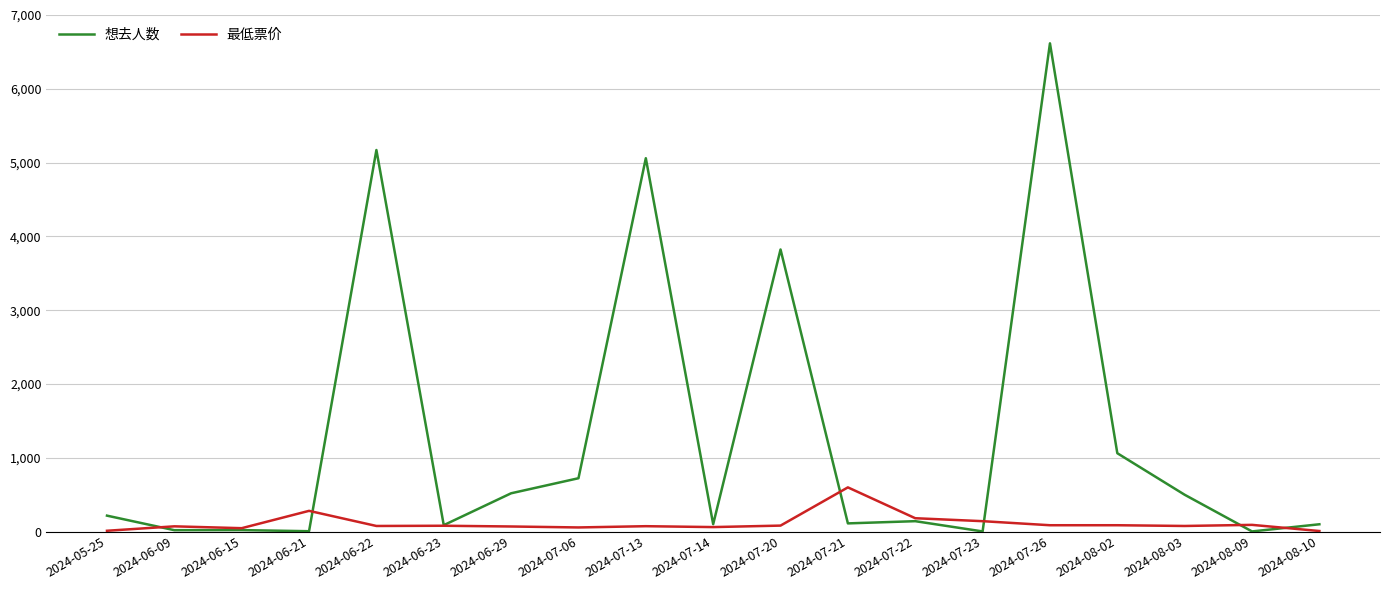

The 最低票价 series shows 45.0 at 2024-06-15. True or false?

True